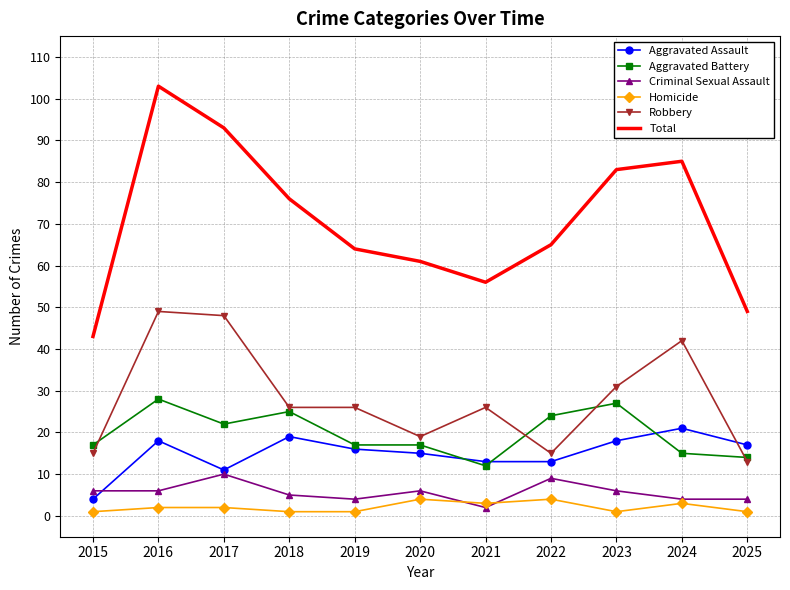

Reading right to left, extract all data points from this chart.

Aggravated Assault: 17	21	18	13	13	15	16	19	11	18	4
Aggravated Battery: 14	15	27	24	12	17	17	25	22	28	17
Criminal Sexual Assault: 4	4	6	9	2	6	4	5	10	6	6
Homicide: 1	3	1	4	3	4	1	1	2	2	1
Robbery: 13	42	31	15	26	19	26	26	48	49	15
Total: 49	85	83	65	56	61	64	76	93	103	43